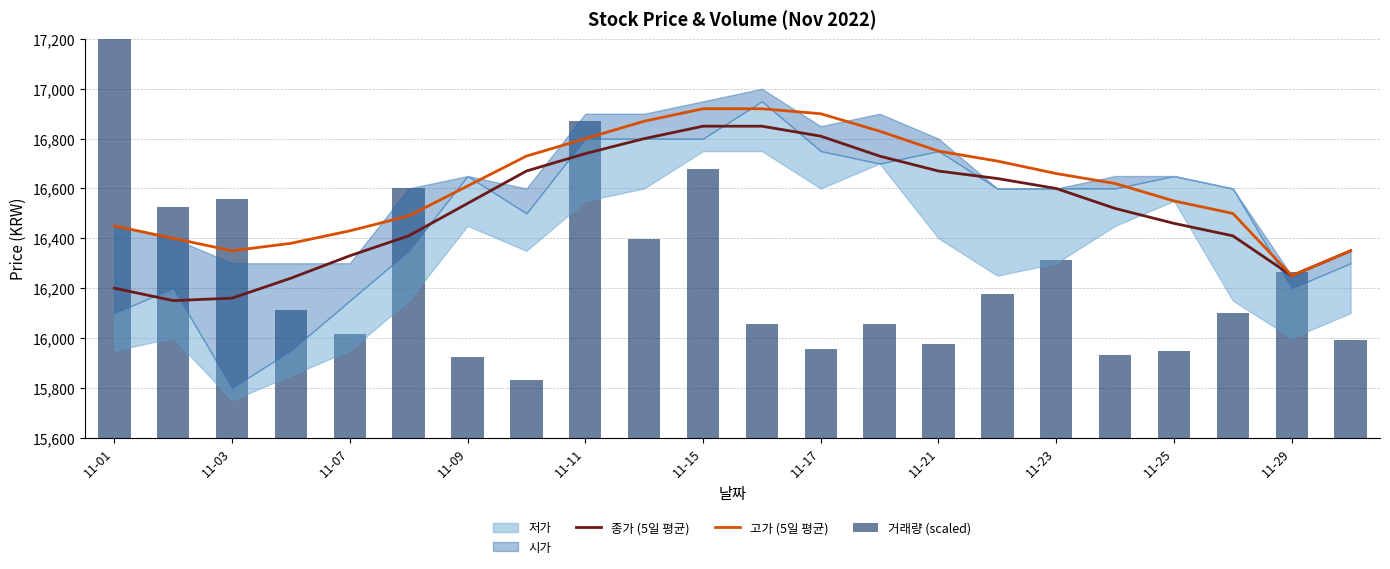

Reading left to right, extract all data points from this chart.

종가 (5일 평균): 16200.0	16150.0	16160.0	16240.0	16330.0	16410.0	16540.0	16670.0	16740.0	16800.0	16850.0	16850.0	16810.0	16730.0	16670.0	16640.0	16600.0	16520.0	16460.0	16410.0	16250.0	16350.0
고가 (5일 평균): 16450.0	16400.0	16350.0	16380.0	16430.0	16490.0	16610.0	16730.0	16800.0	16870.0	16920.0	16920.0	16900.0	16830.0	16750.0	16710.0	16660.0	16620.0	16550.0	16500.0	16250.0	16350.0
거래량 (scaled): 1600.0	926.4	956.1	513.2	415.0	1002.9	324.0	232.1	1269.4	795.8	1078.3	455.9	354.3	455.6	375.4	577.8	714.2	332.8	349.4	498.4	666.6	390.9